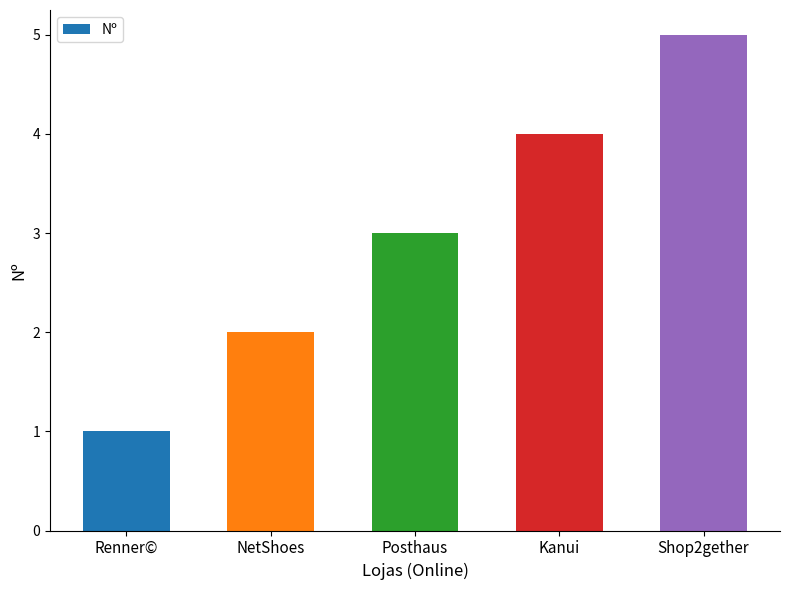

What is the average value?

3